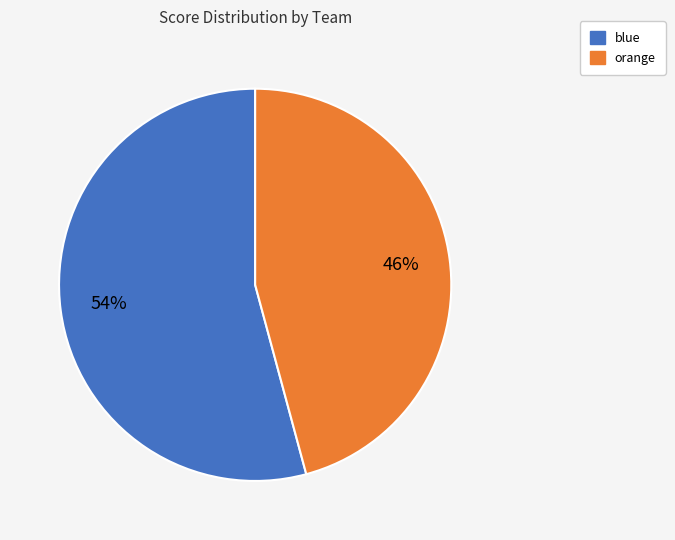

Combined, do orange and blue account for over 50%?

Yes